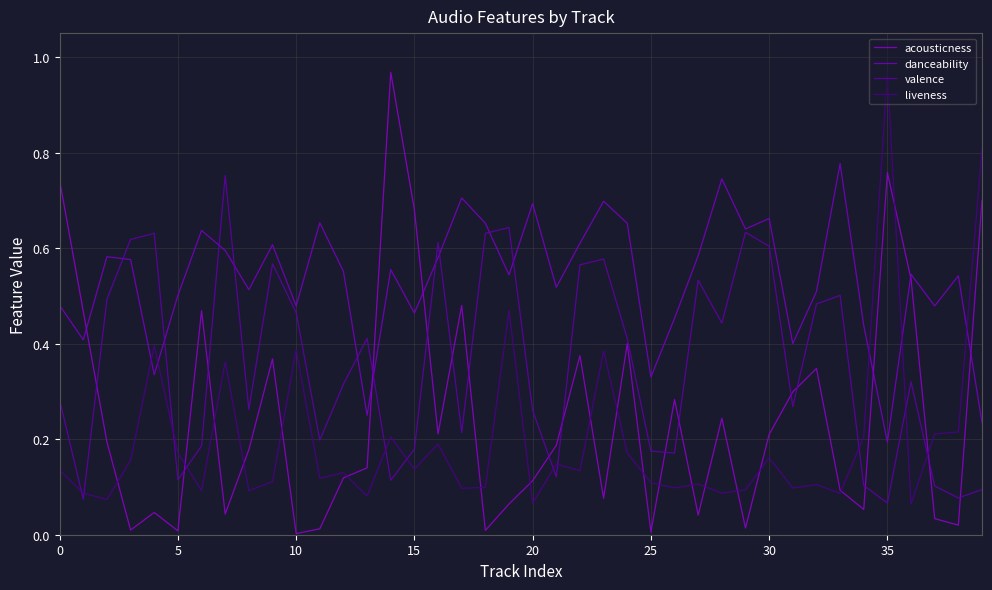

Does the chart have visible grid lines?

Yes